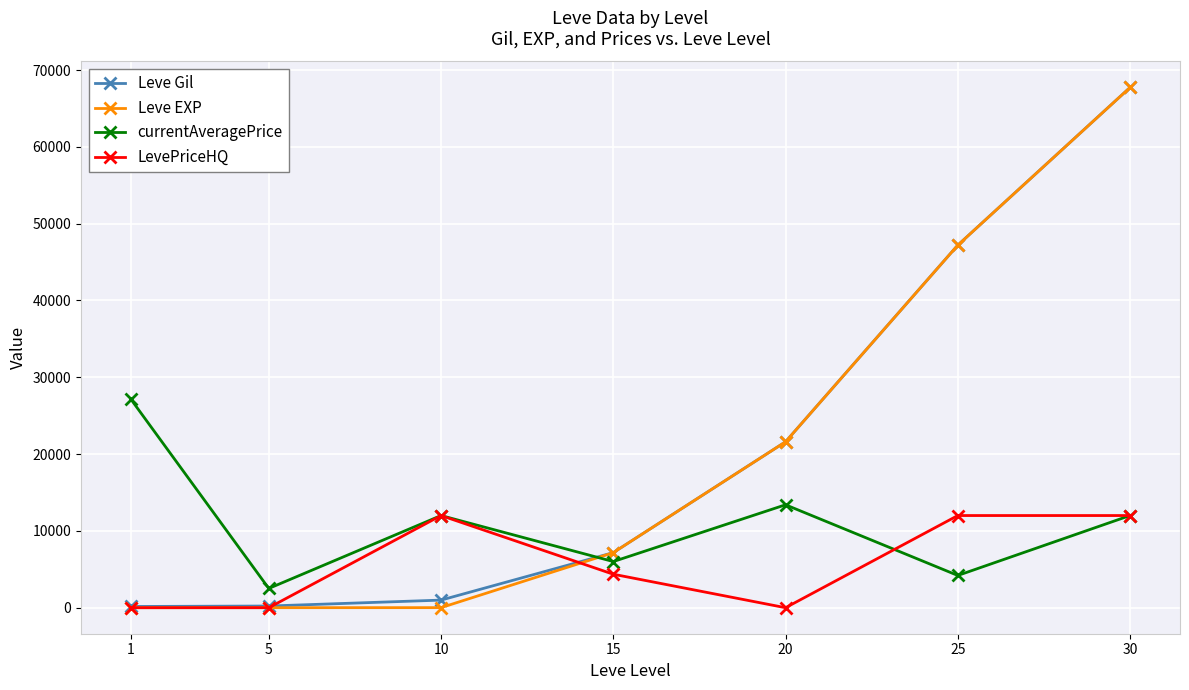

Which category has the highest value in the Leve EXP series?

30